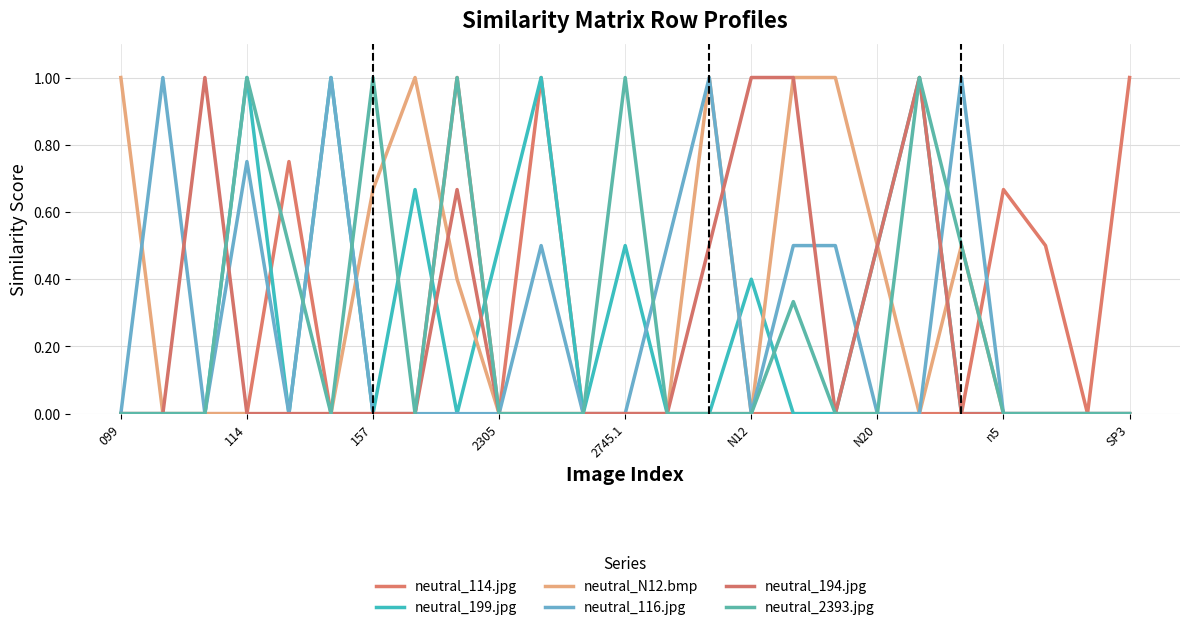

True or false: neutral_2393.jpg and neutral_199.jpg cross at least once.

True